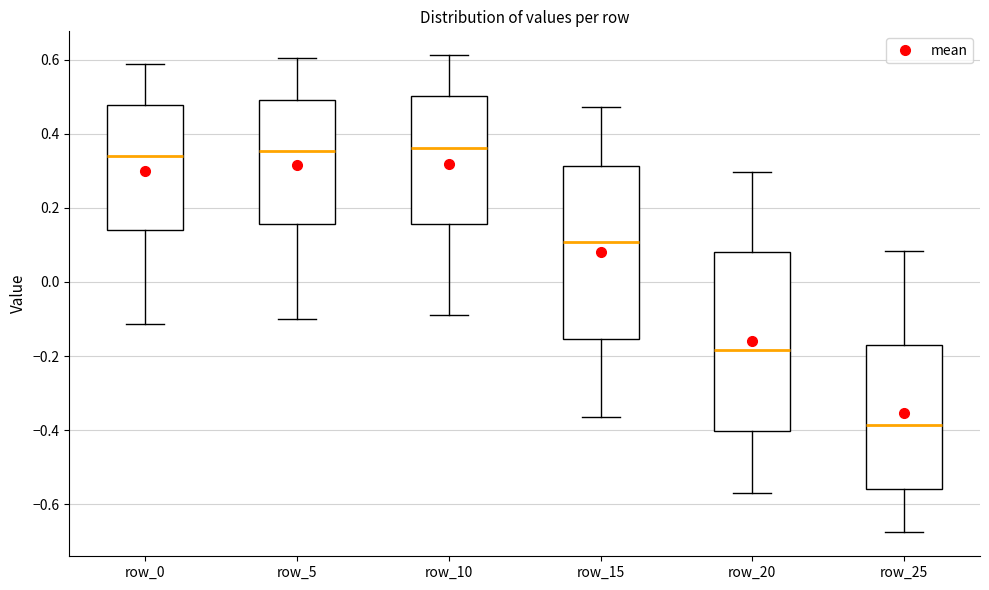

Reading left to right, read every box against the y-axis: the position of its median line, the range the box covers, and the ends of its whiskers. The values are not printed on the chart, so give them approximately, as read against the axis.

row_0: median 0.34, box 0.14 to 0.48, whiskers -0.12 to 0.58
row_5: median 0.36, box 0.16 to 0.50, whiskers -0.10 to 0.60
row_10: median 0.36, box 0.16 to 0.50, whiskers -0.08 to 0.62
row_15: median 0.10, box -0.16 to 0.32, whiskers -0.36 to 0.48
row_20: median -0.18, box -0.40 to 0.08, whiskers -0.58 to 0.30
row_25: median -0.38, box -0.56 to -0.18, whiskers -0.68 to 0.08